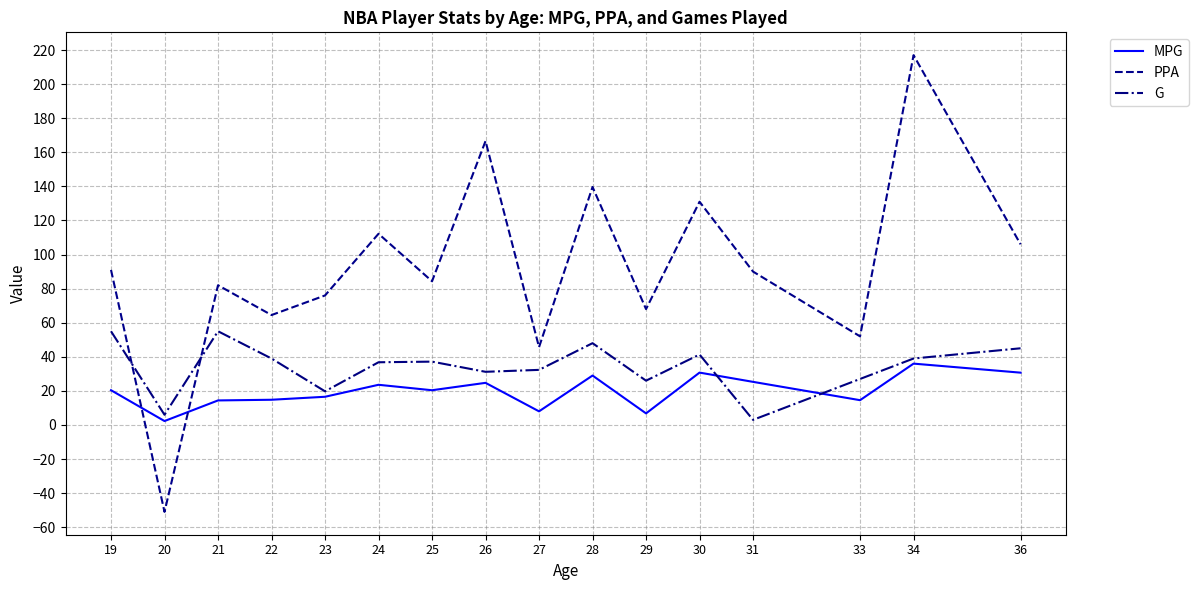

What is the total value across all series at 29?

100.8